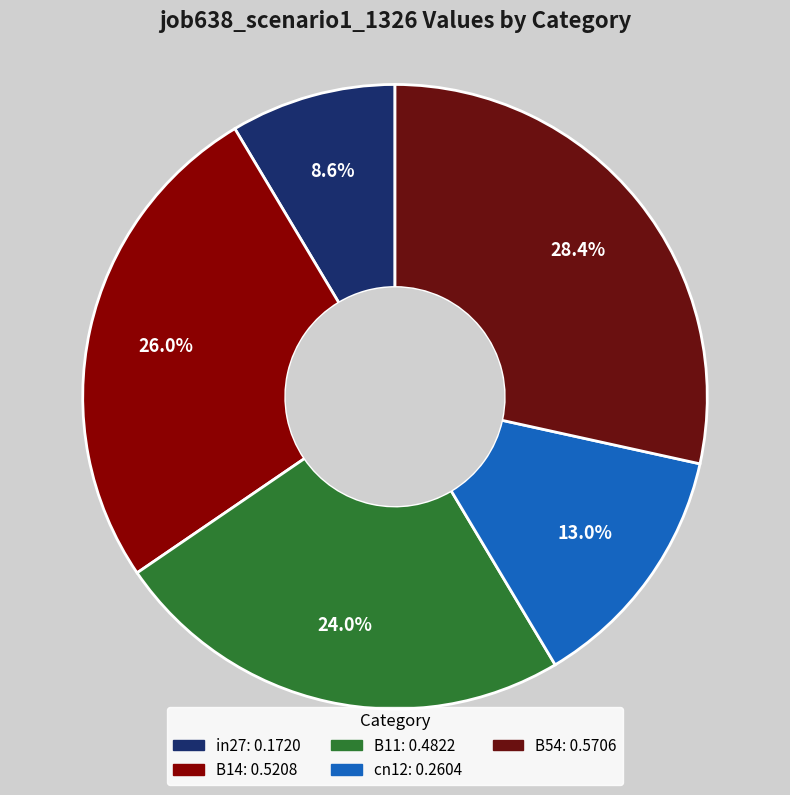

What percentage is the B14 slice, to the nearest percent?

26%